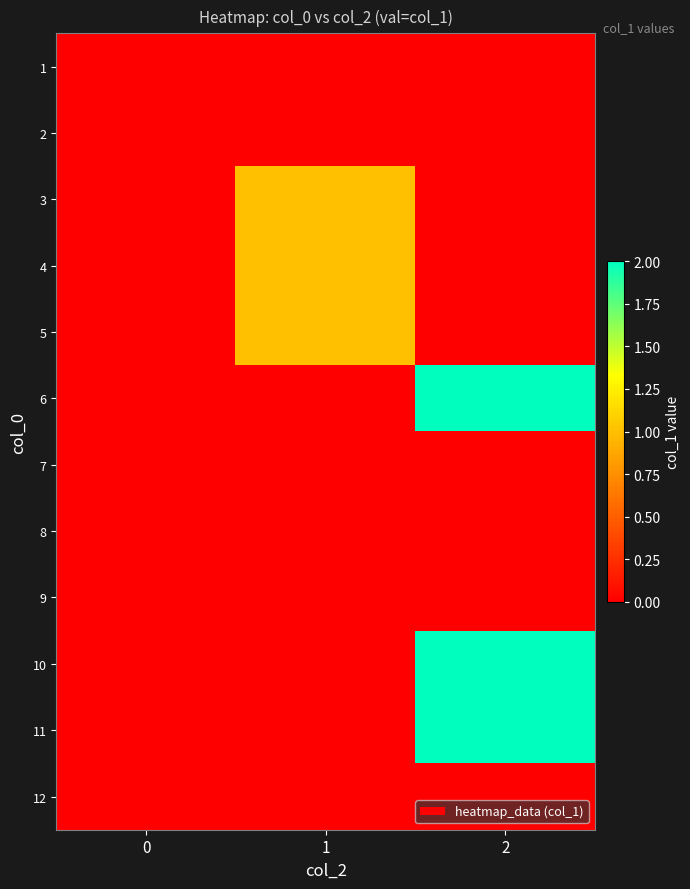

Reading right to left, what are all the values shown in this chart?

1: 2=0	1=0	0=0
2: 2=0	1=0	0=0
3: 2=0	1=1	0=0
4: 2=0	1=1	0=0
5: 2=0	1=1	0=0
6: 2=2	1=0	0=0
7: 2=0	1=0	0=0
8: 2=0	1=0	0=0
9: 2=0	1=0	0=0
10: 2=2	1=0	0=0
11: 2=2	1=0	0=0
12: 2=0	1=0	0=0